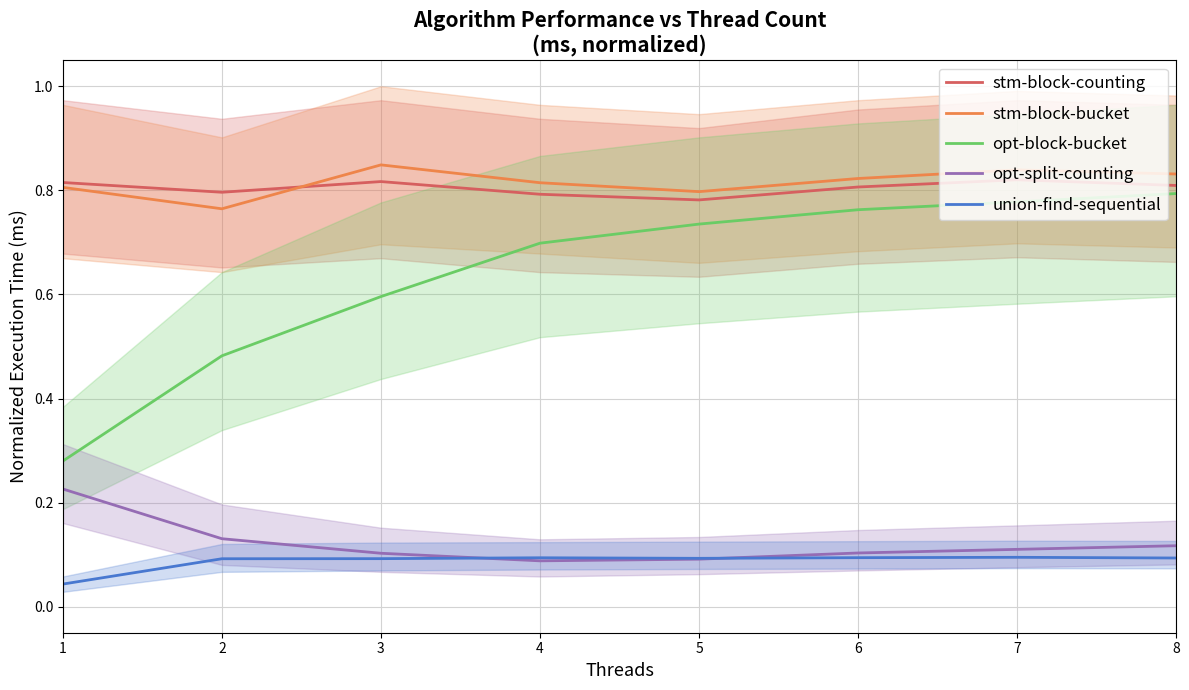

True or false: union-find-sequential and opt-block-bucket cross at least once.

False